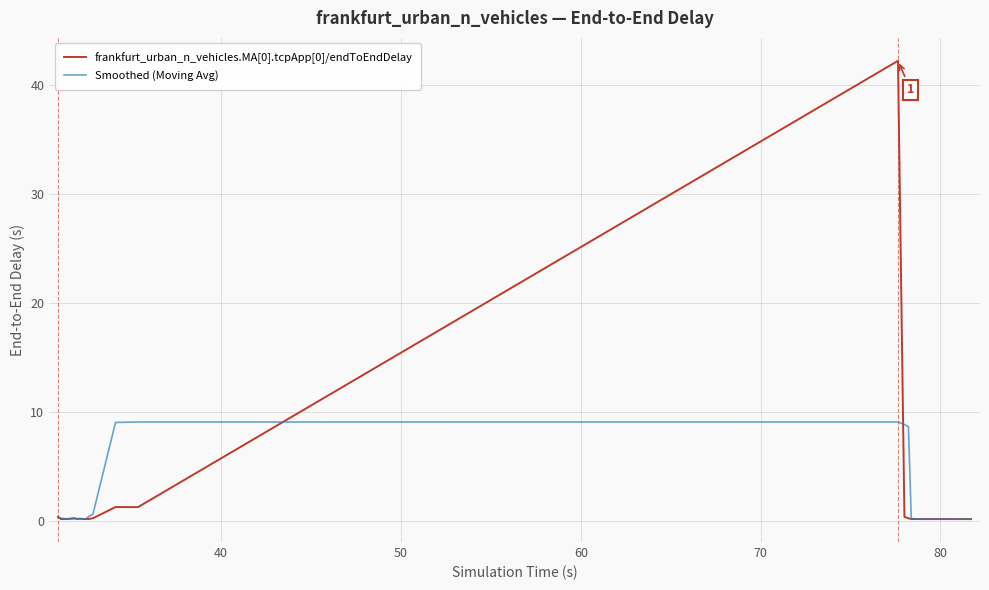

Which series has the widest spread of values?

frankfurt_urban_n_vehicles.MA[0].tcpApp[0]/endToEndDelay